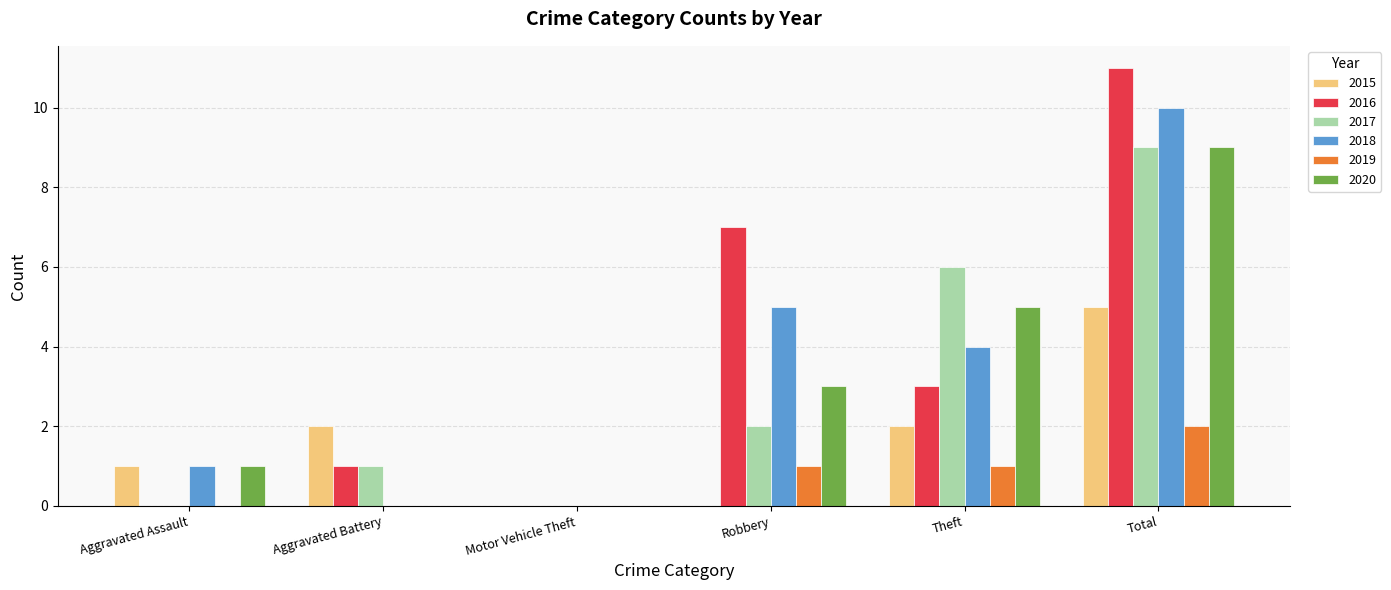

What is the total value across all series at Aggravated Battery?

4